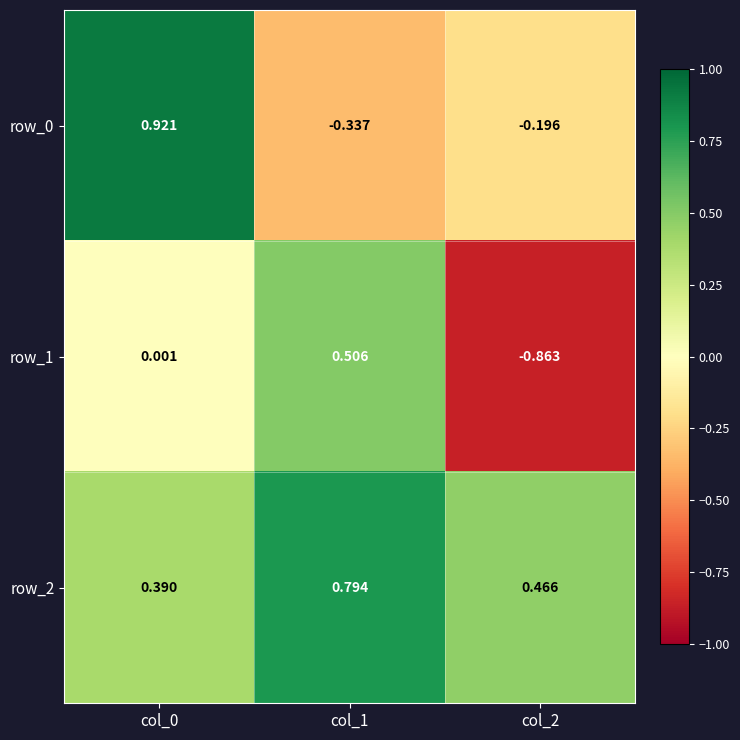

Is the value of row_2 at col_0 greater than the value of row_0 at col_0?

No